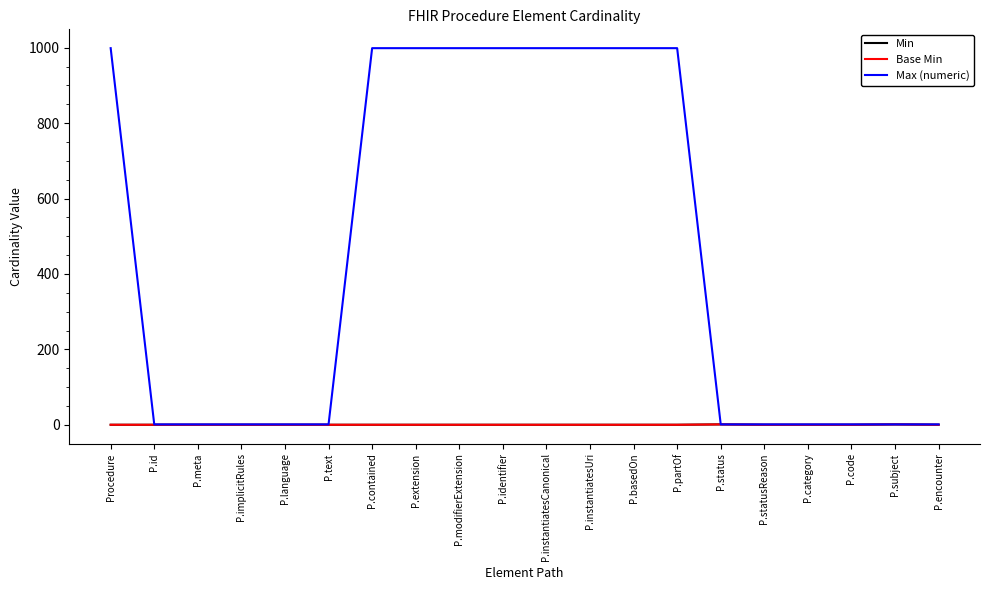

True or false: Max (numeric) and Base Min cross at least once.

False